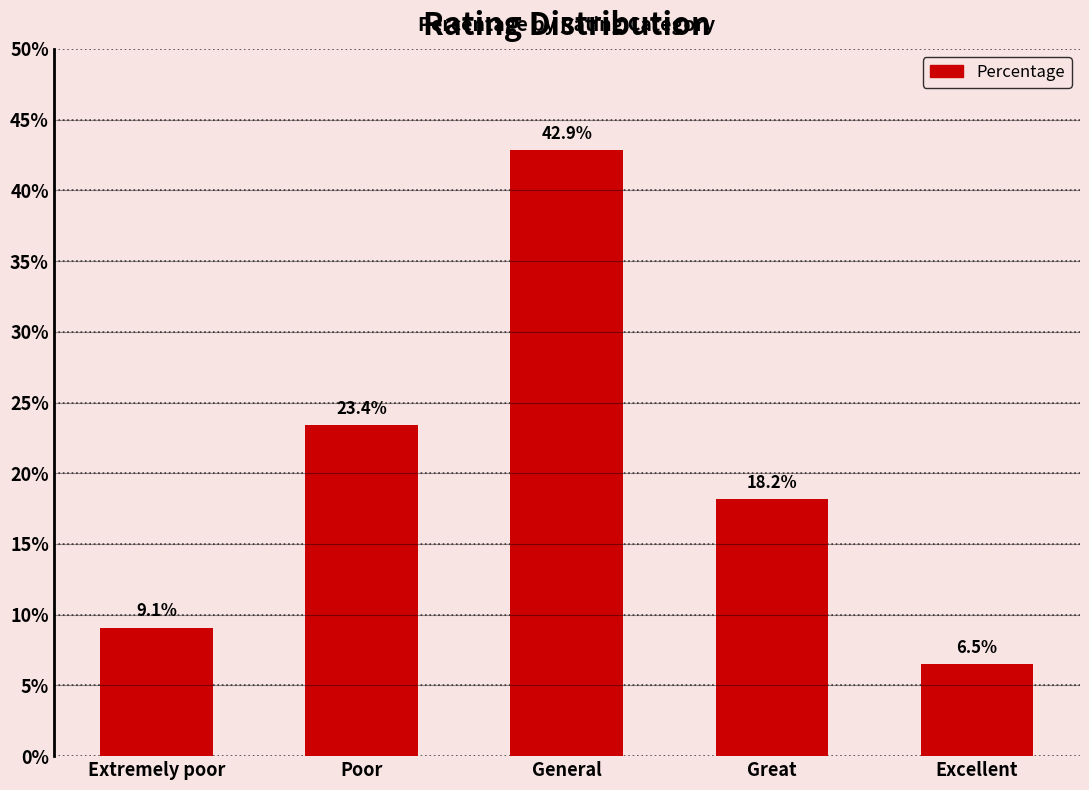

Rank the categories by value from highest to lowest.

General, Poor, Great, Extremely poor, Excellent